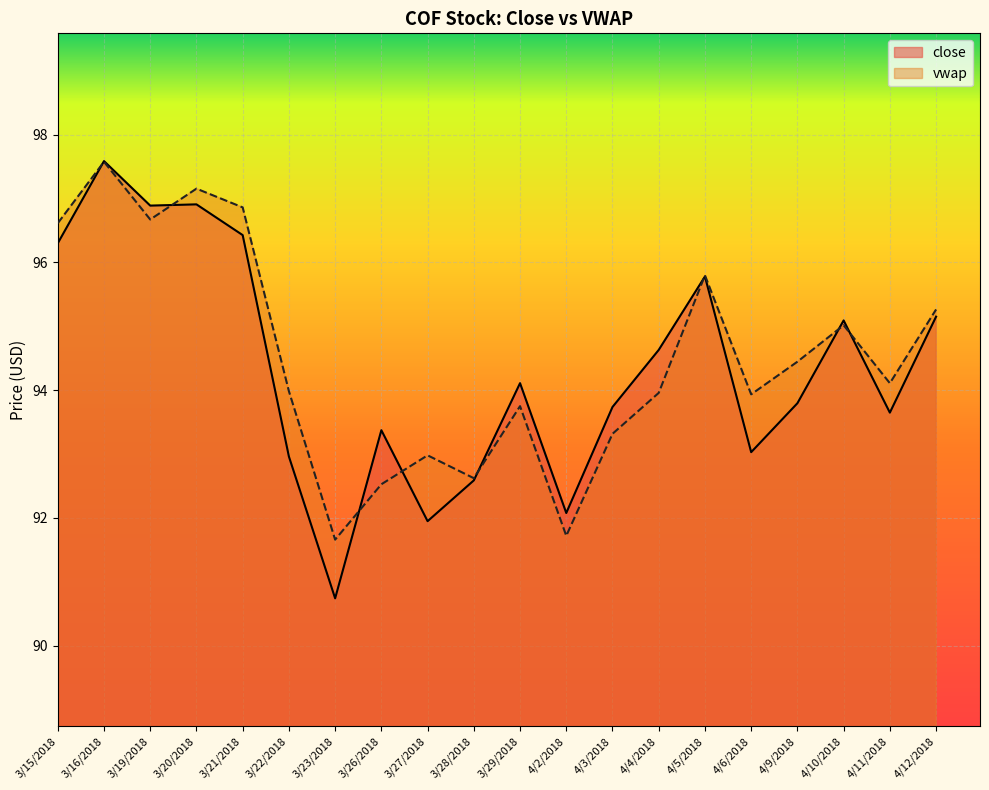

What is the average value of the close series?

94.3